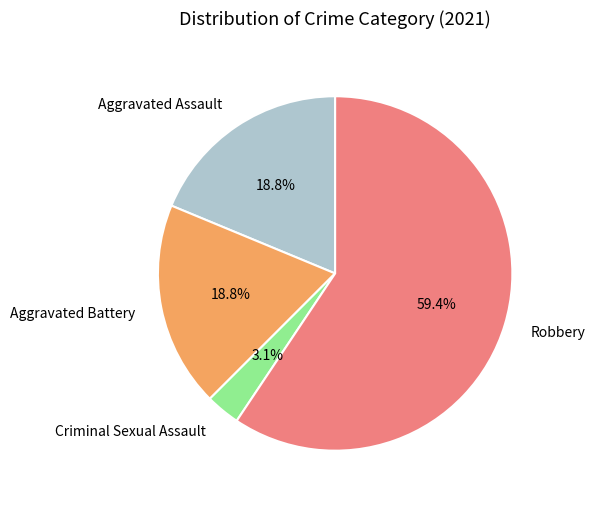

Which slice is the largest?

Robbery